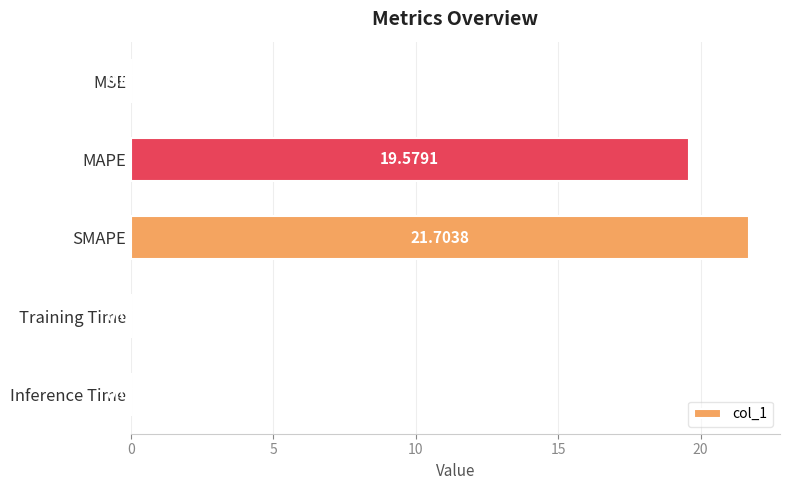

What is the change in value from SMAPE to Training Time?

-21.7